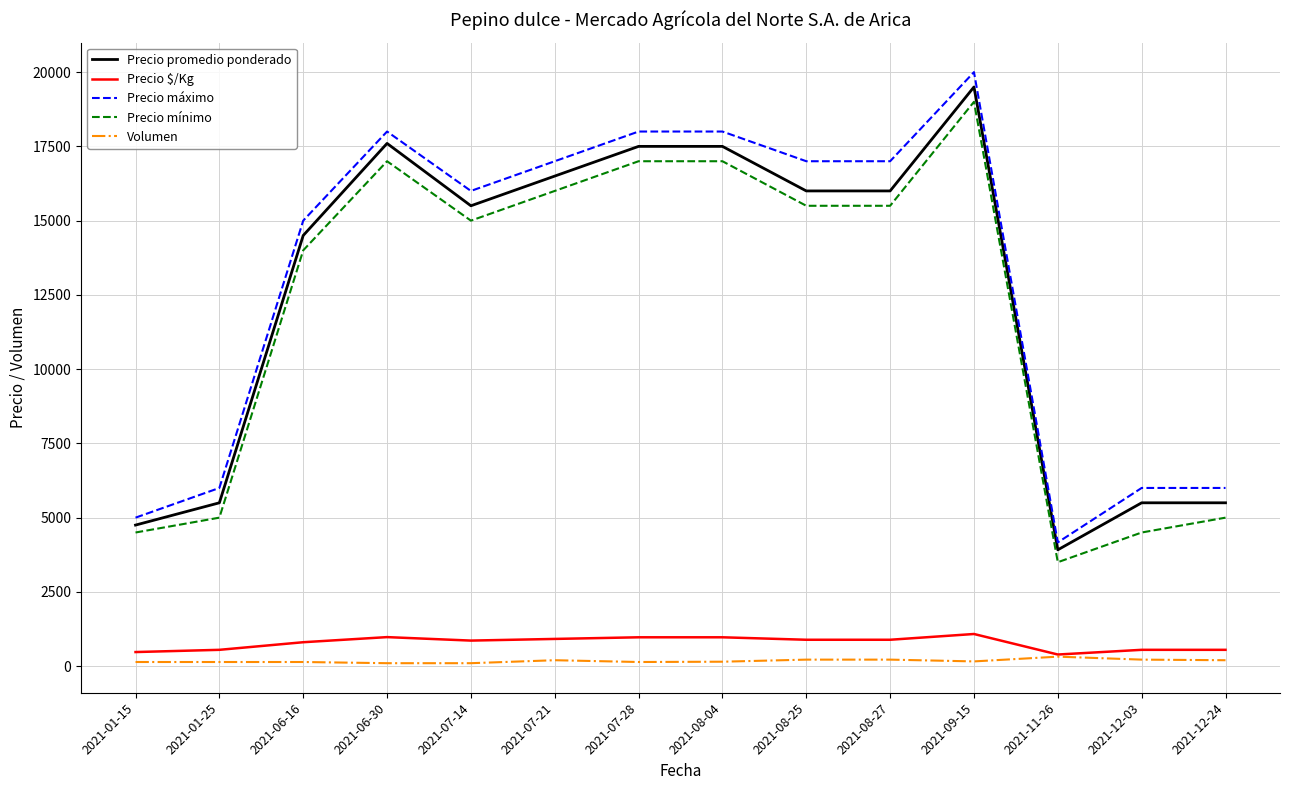

True or false: Precio $/Kg and Precio máximo intersect in this chart.

False